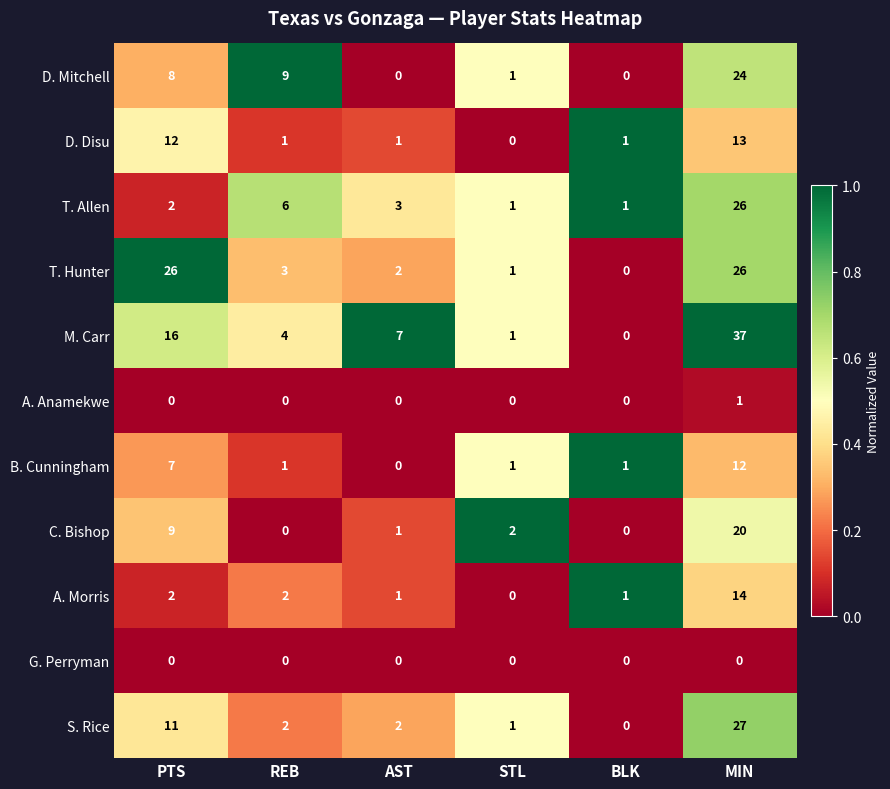

At which label does A. Morris reach its peak?

MIN